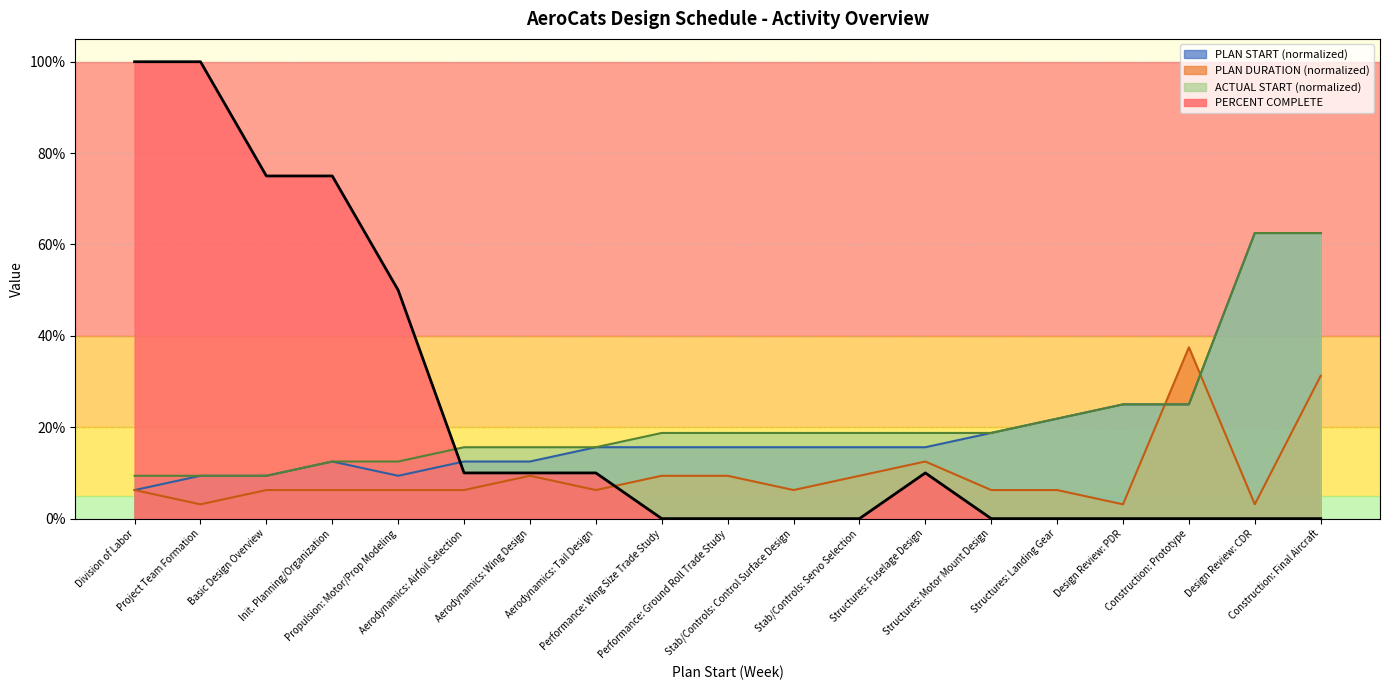

Read the PLAN START value at Design Review: PDR.

0.2